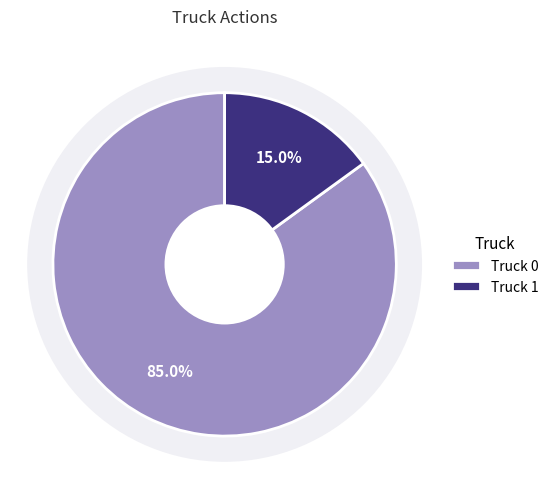

Which slice represents more than half of the pie?

Truck 0